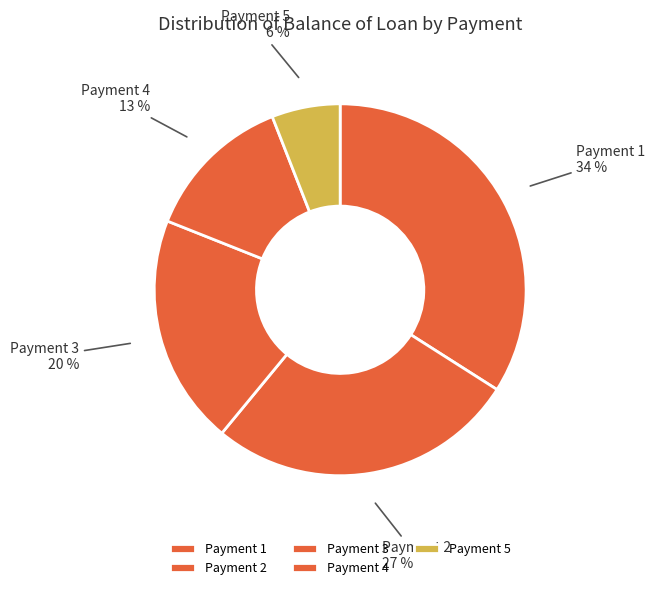

To the nearest percent, what is the difference between the Payment 5 and Payment 3 slice percentages?

14%